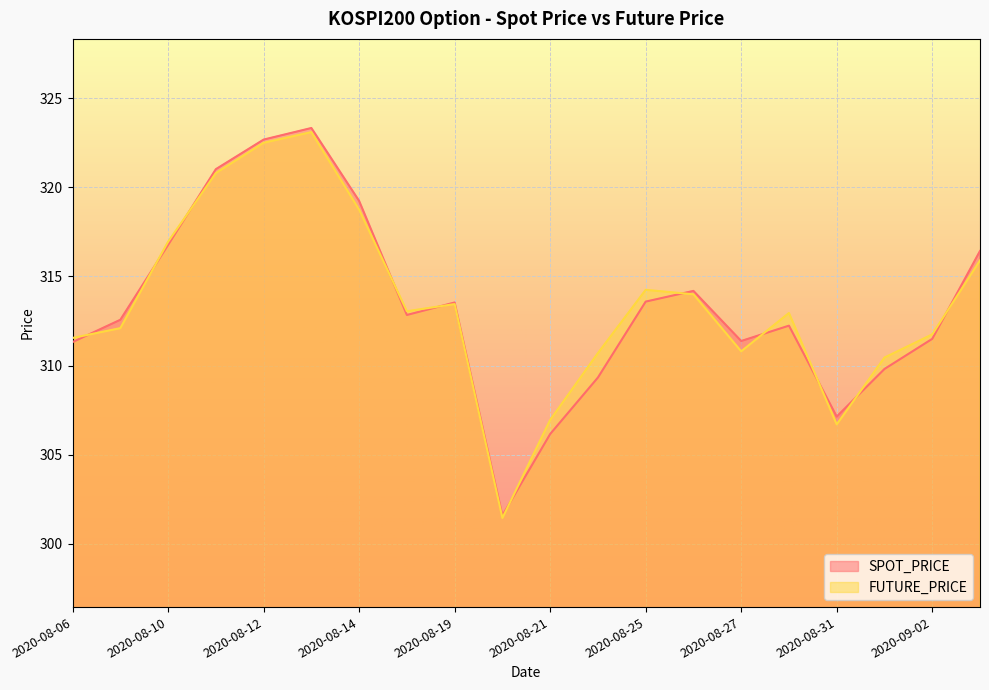

How many lines are shown in the chart?

2